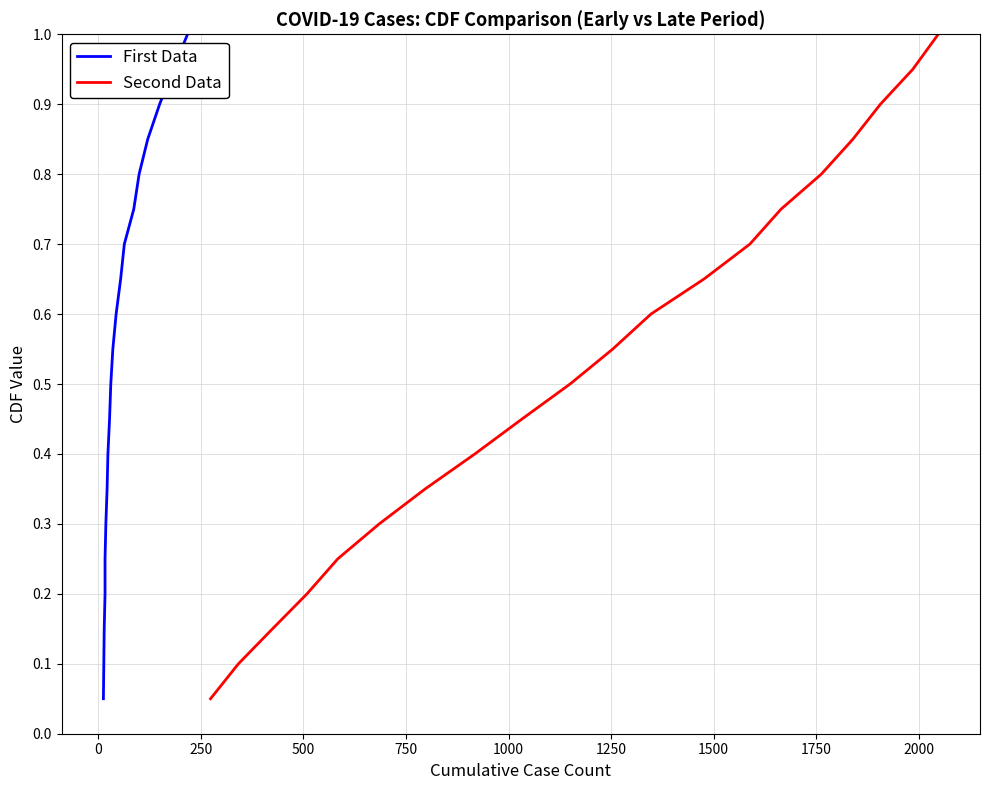

List the series in order of their peak value, highest first.

First Data, Second Data